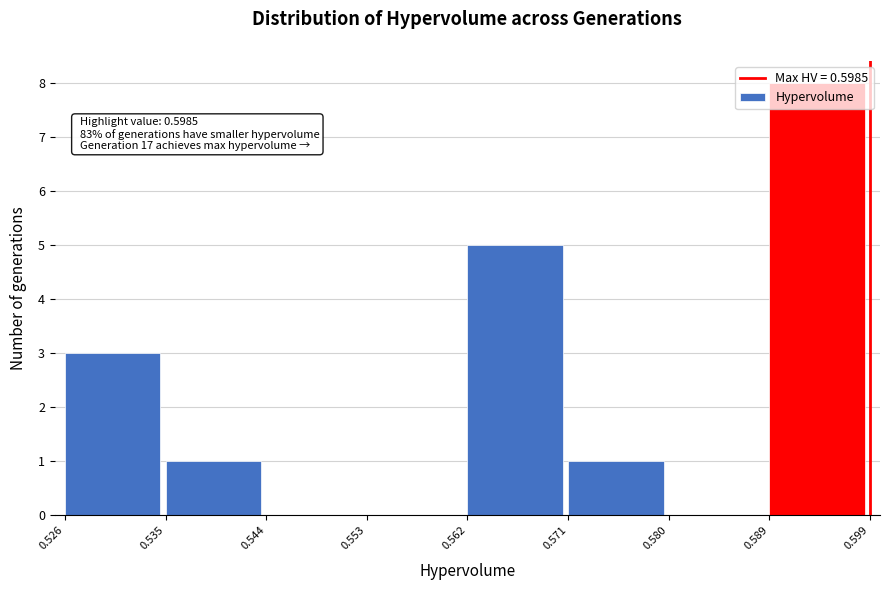

Over which range of the x-axis is the bar tallest?

0.589 to 0.599